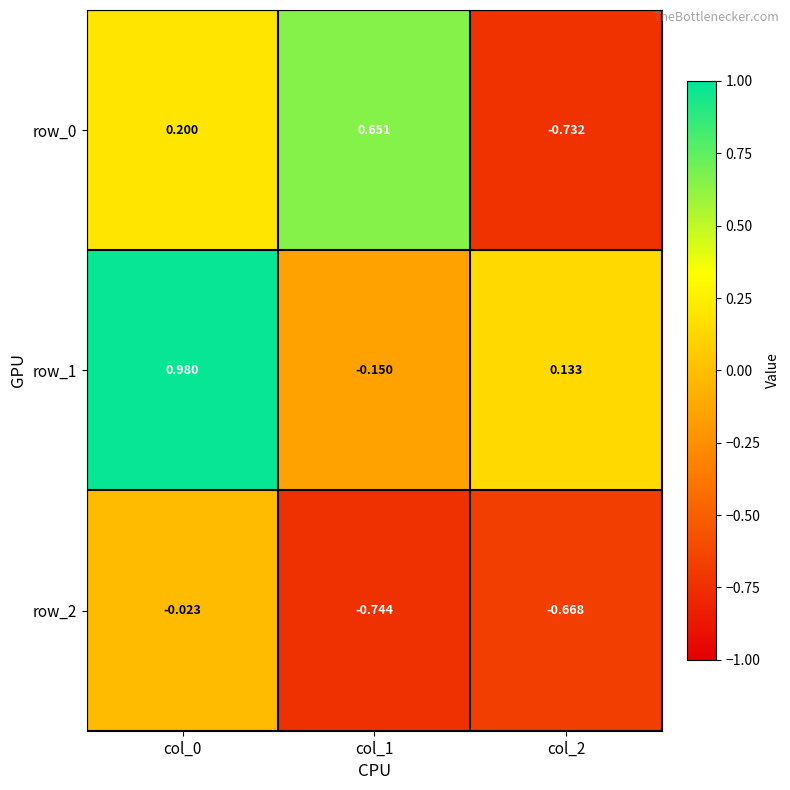

The row_1 series shows 1.4 at col_0. True or false?

False